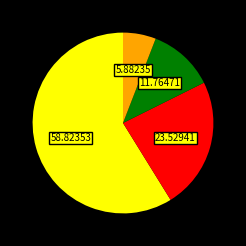

Count the number of slices in the pie.

4